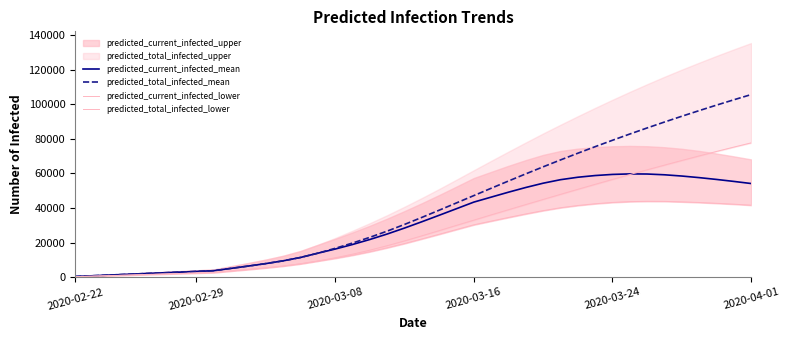

True or false: predicted_current_infected_mean has more than 1 points higher than both neighbors.

False